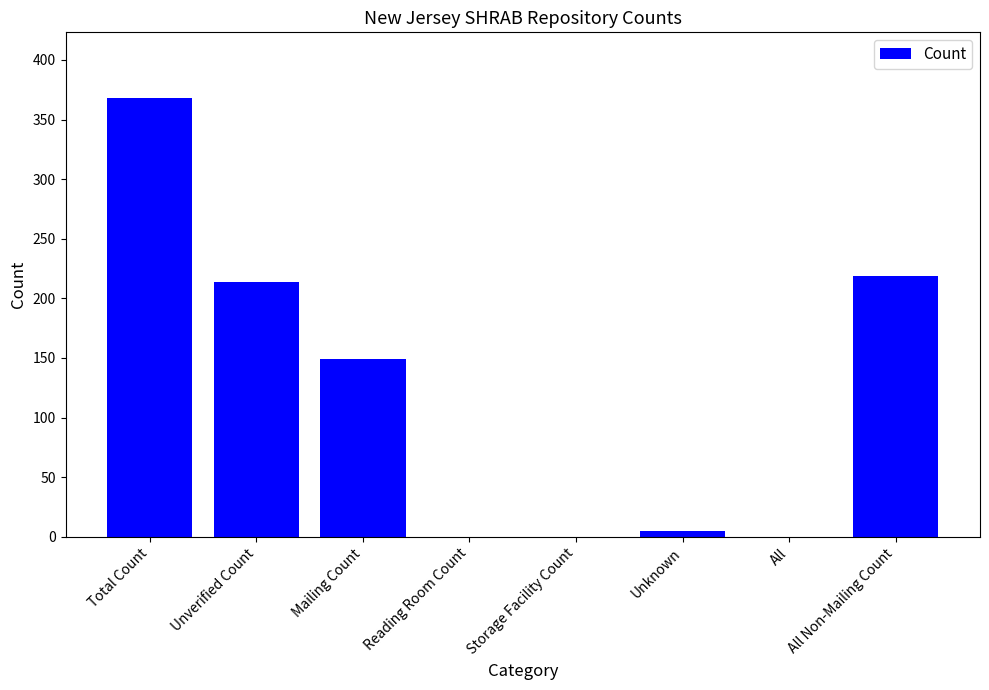

The chart shows a value of 149 at Mailing Count. True or false?

True